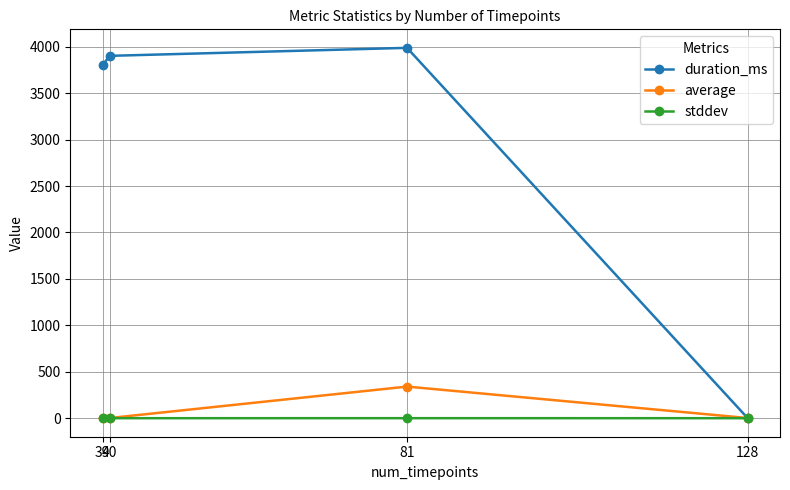

Which category has the highest value across all series?

81